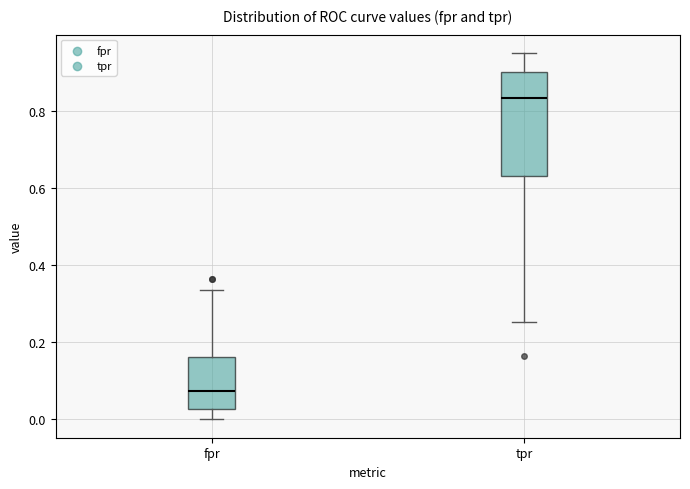

Reading left to right, read every box against the y-axis: the position of its median line, the range the box covers, and the ends of its whiskers. The values are not printed on the chart, so give them approximately, as read against the axis.

fpr: median 0.08, box 0.02 to 0.16, whiskers 0.00 to 0.34
tpr: median 0.84, box 0.64 to 0.90, whiskers 0.26 to 0.96